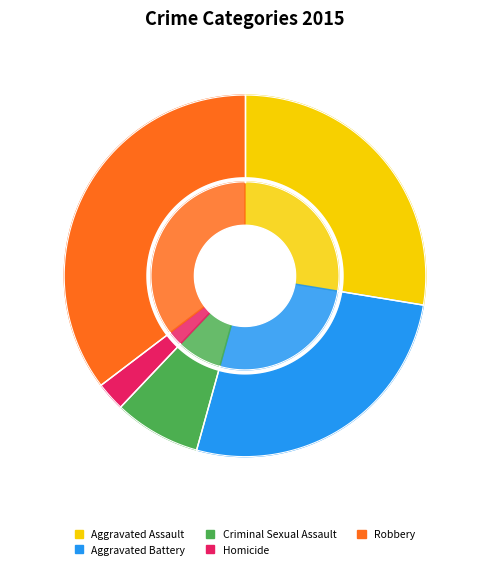

Is Aggravated Assault the majority of the pie?

No